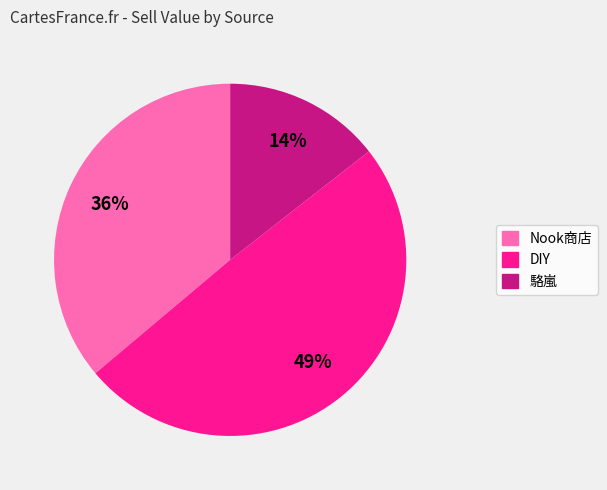

Is there any slice that represents more than half of the pie?

No